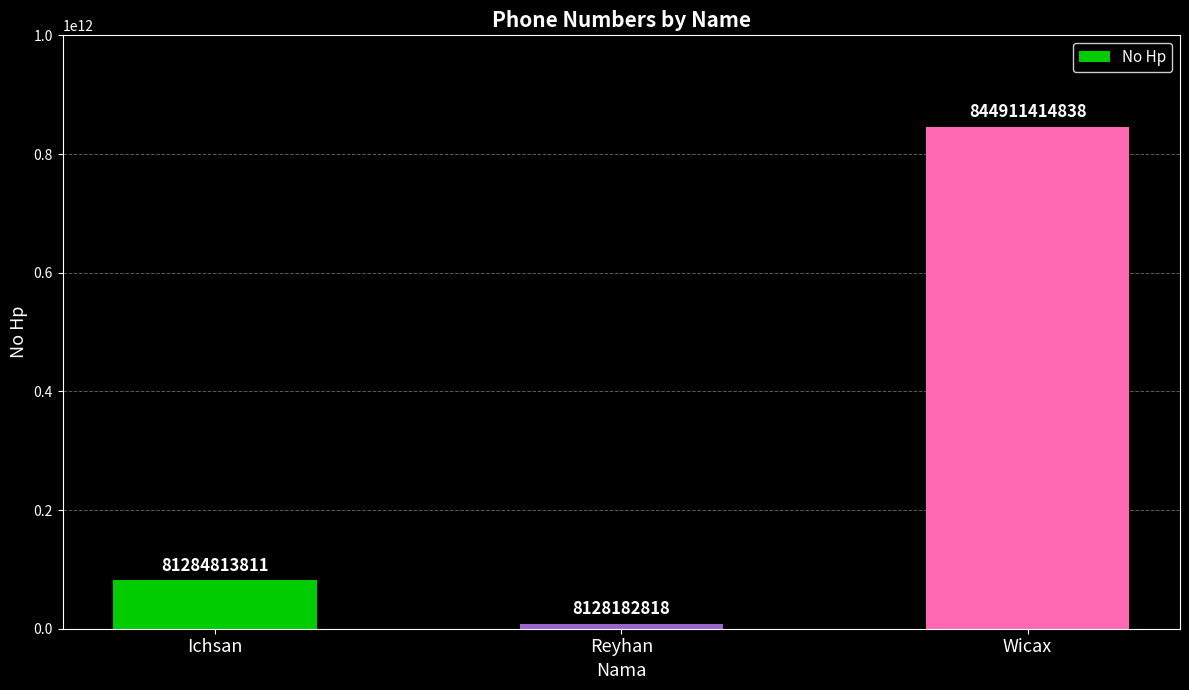

Reading right to left, list all the values displayed in this chart.

Wicax=844911414838	Reyhan=8128182818	Ichsan=81284813811